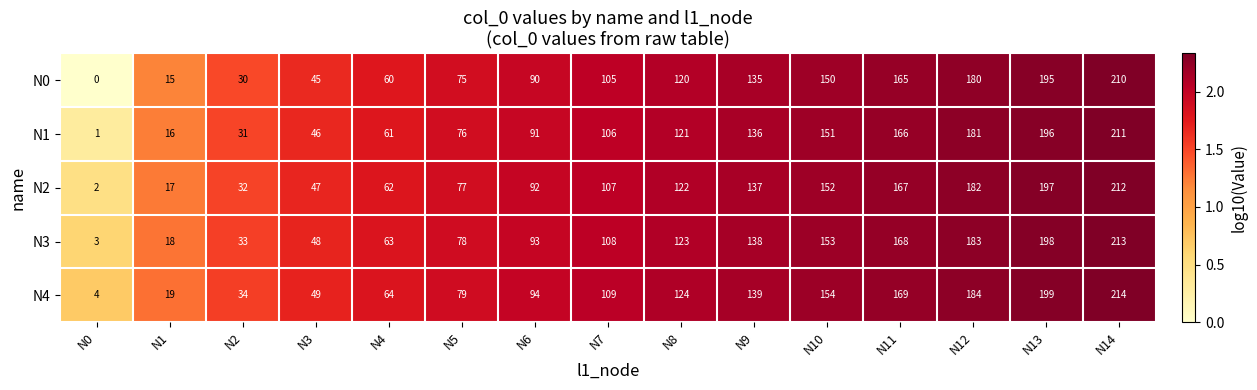

Is it true that N0 equals 210 at N14?

True